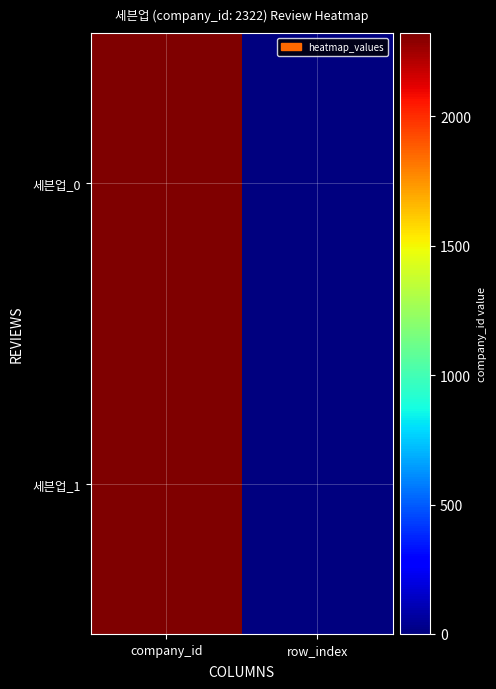

Reading left to right, list all the values displayed in this chart.

세븐업_0: company_id=2322	row_index=0
세븐업_1: company_id=2322	row_index=1